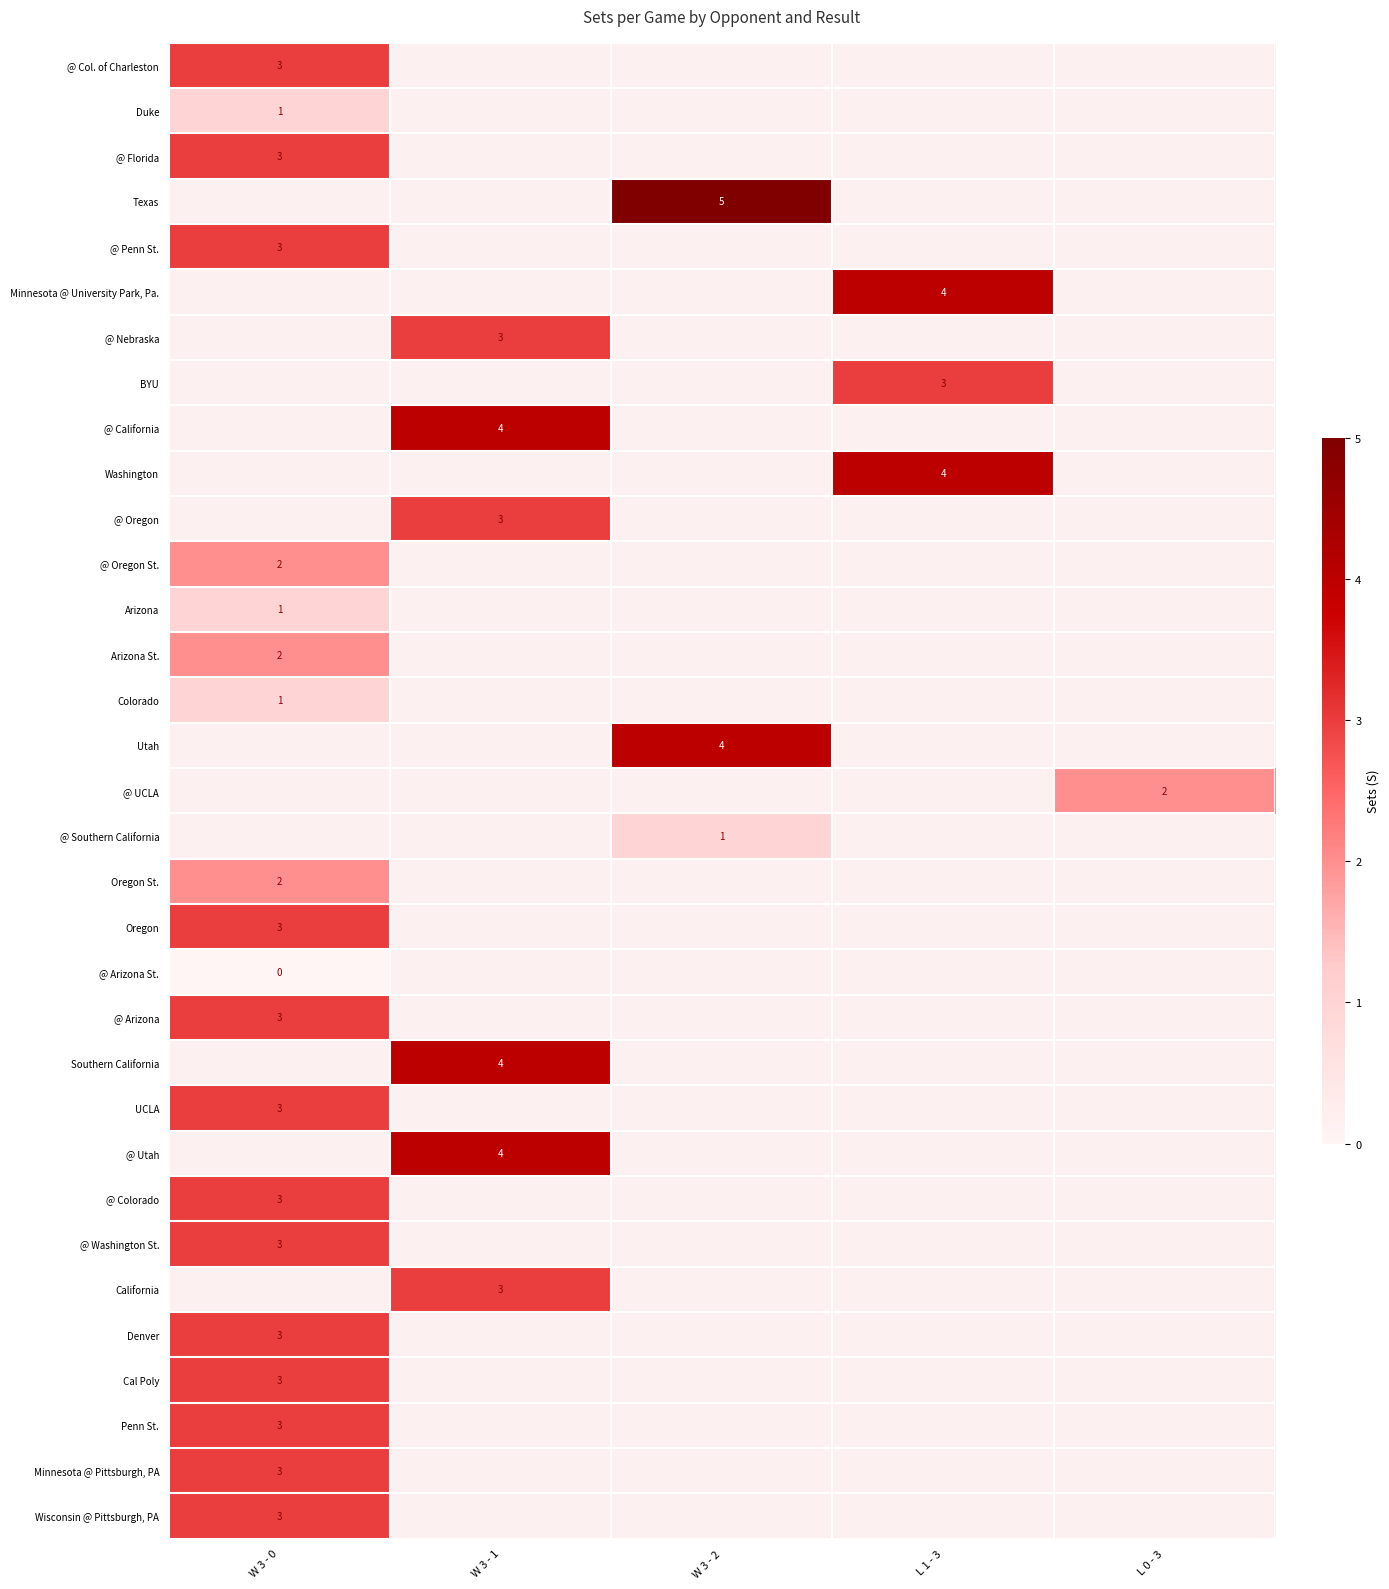

Which category has the lowest value across all series?

W 3 - 0